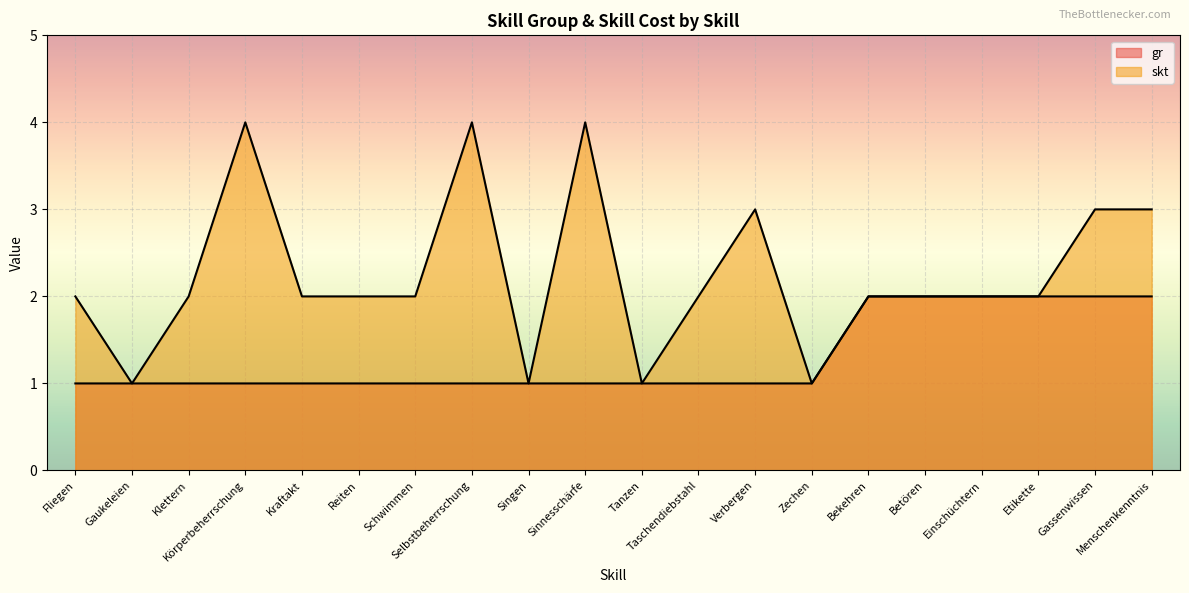

Is the value of gr at Selbstbeherrschung greater than the value of skt at Bekehren?

No